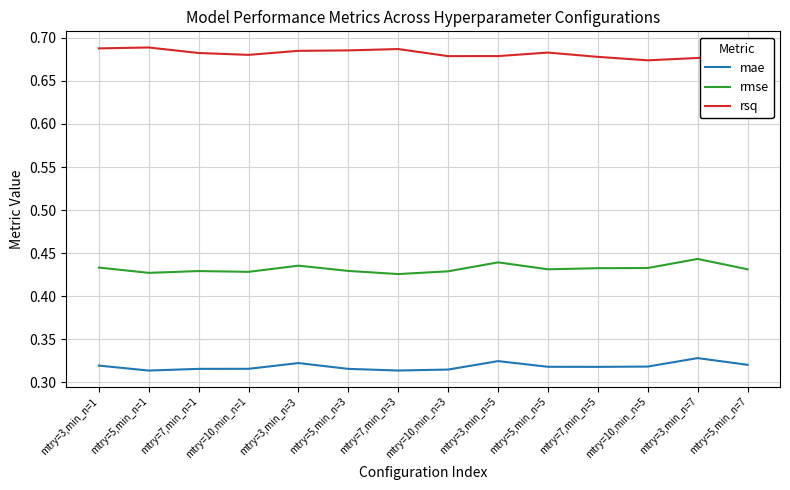

List the series in order of their peak value, lowest first.

mae, rmse, rsq